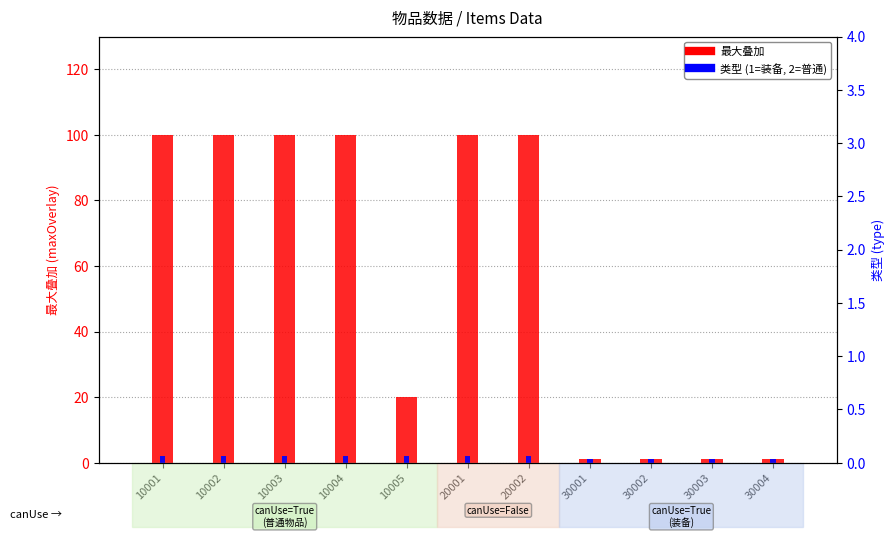

List the series in order of their peak value, lowest first.

类型 (1=装备,2=普通), 最大叠加